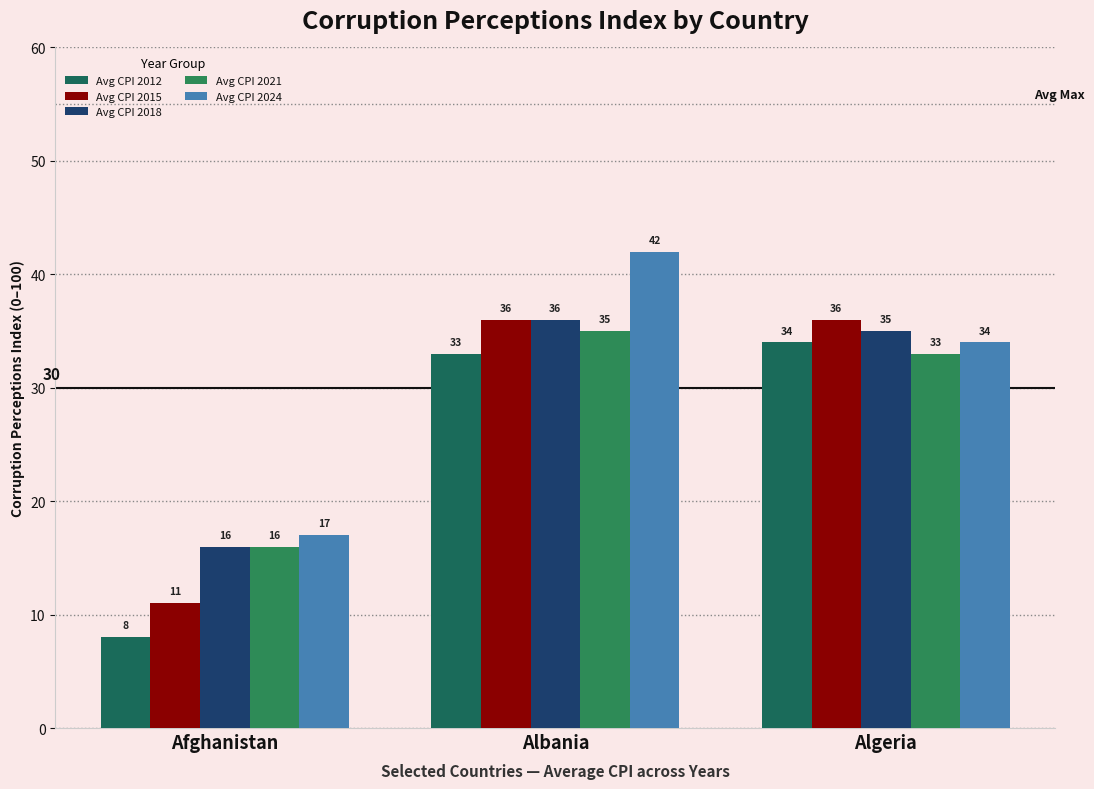

What is the average value of the Avg CPI 2024 series?

31